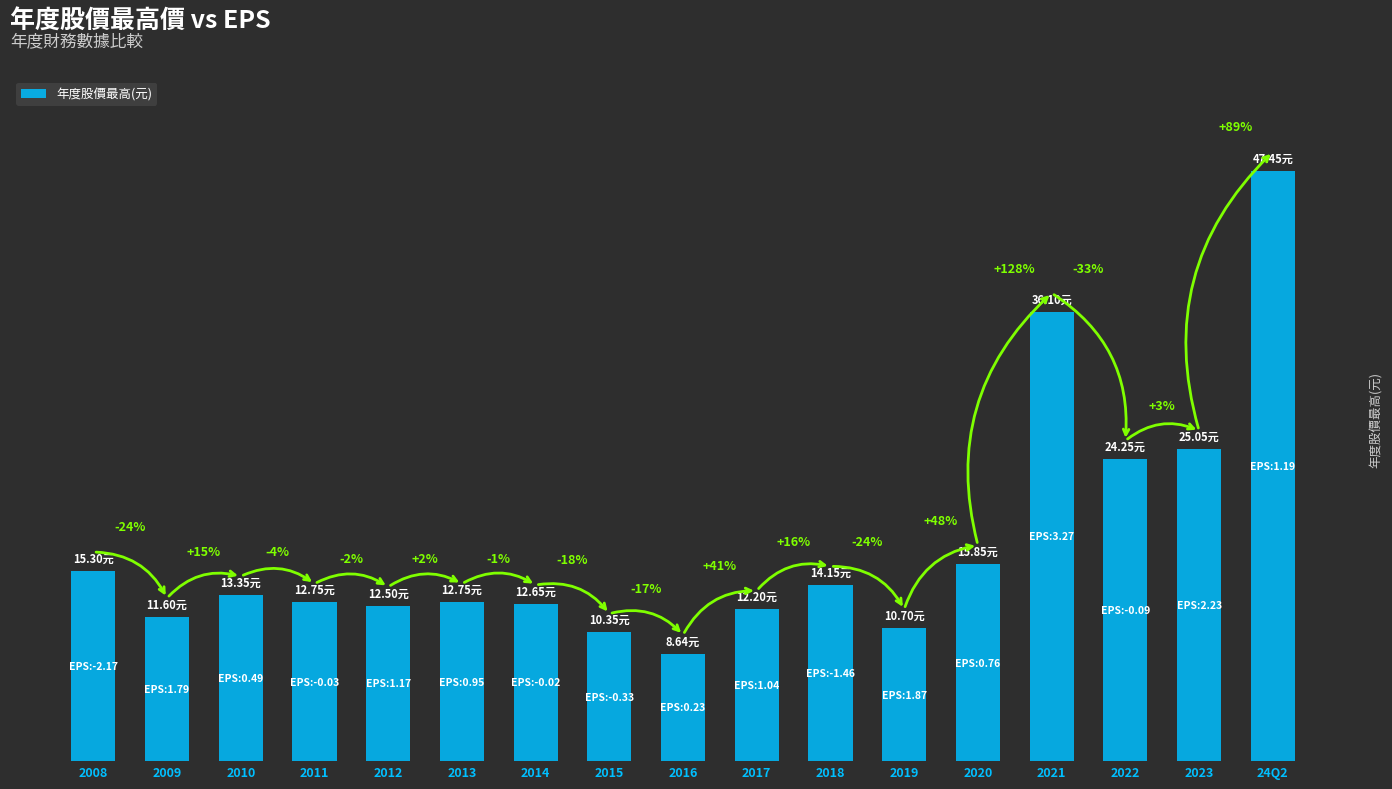

What is the change in value from 2009 to 24Q2?

+35.9